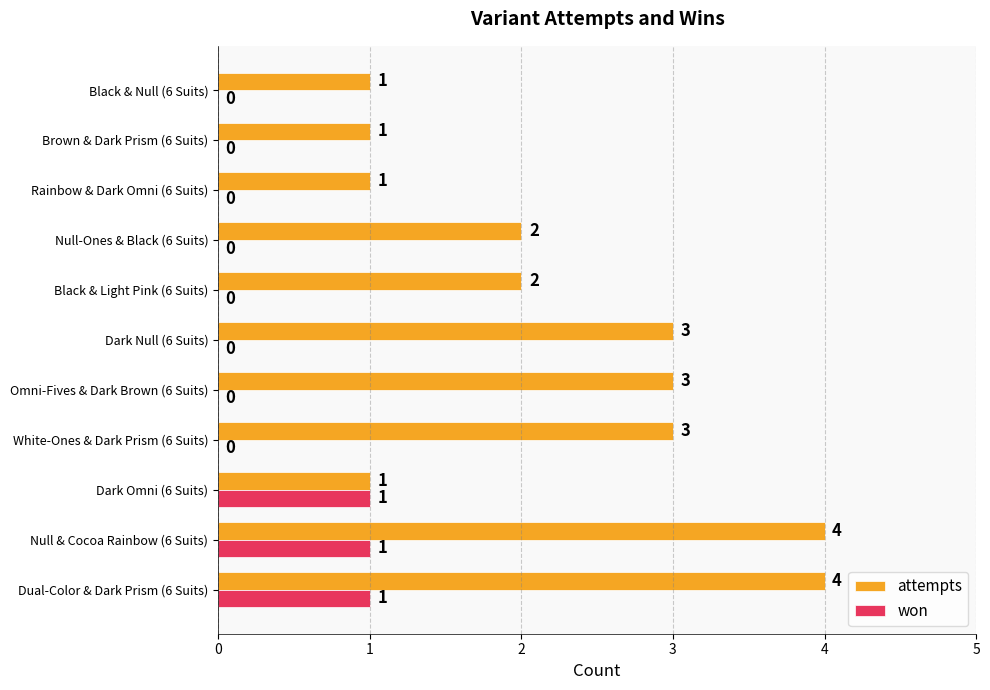

Count the attempts values in the range 1 to 3.

9